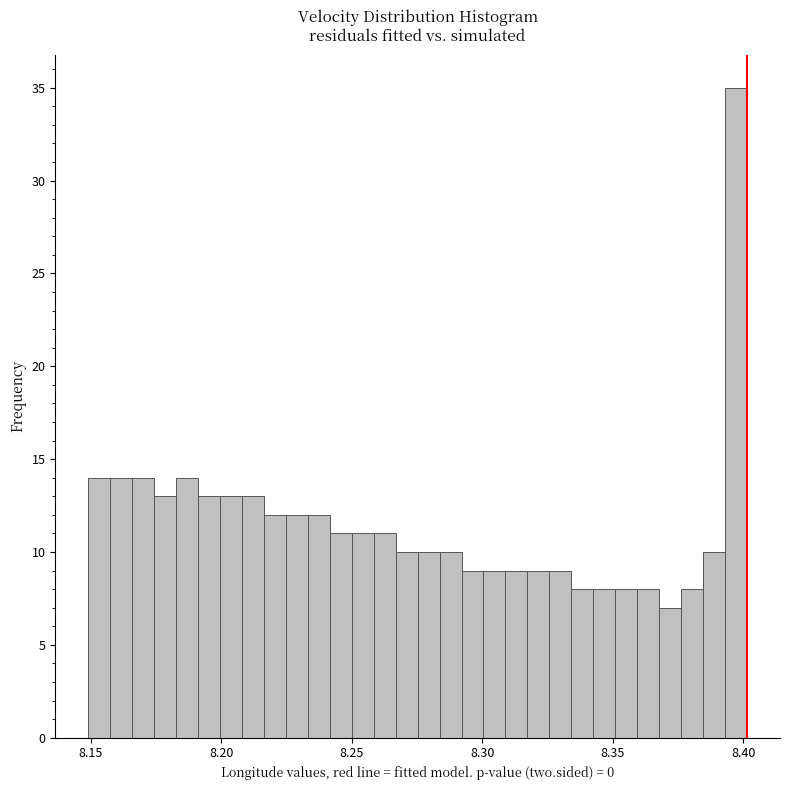

Read against the x-axis, roughly where is the centre of the tallest bar?

8.395